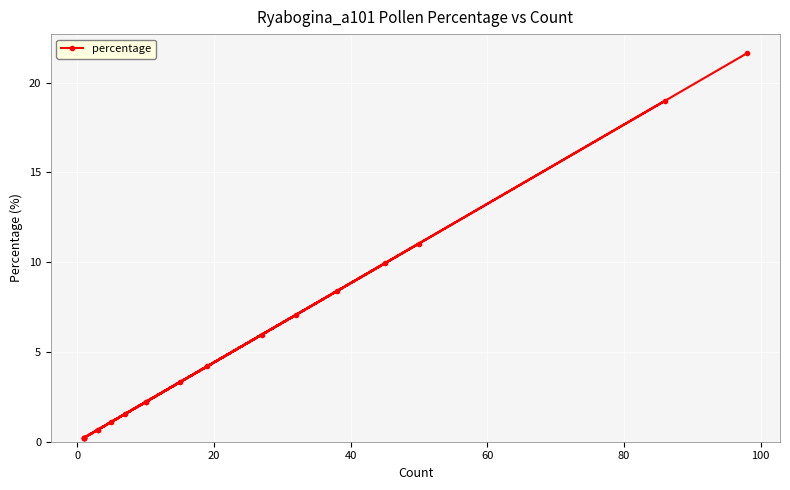

Reading right to left, what are all the values shown in this chart?

21.6	2.2	0.7	3.3	0.2	9.9	1.5	0.2	0.2	6.0	2.2	7.1	1.1	11.0	8.4	0.7	0.2	19.0	4.2	0.2